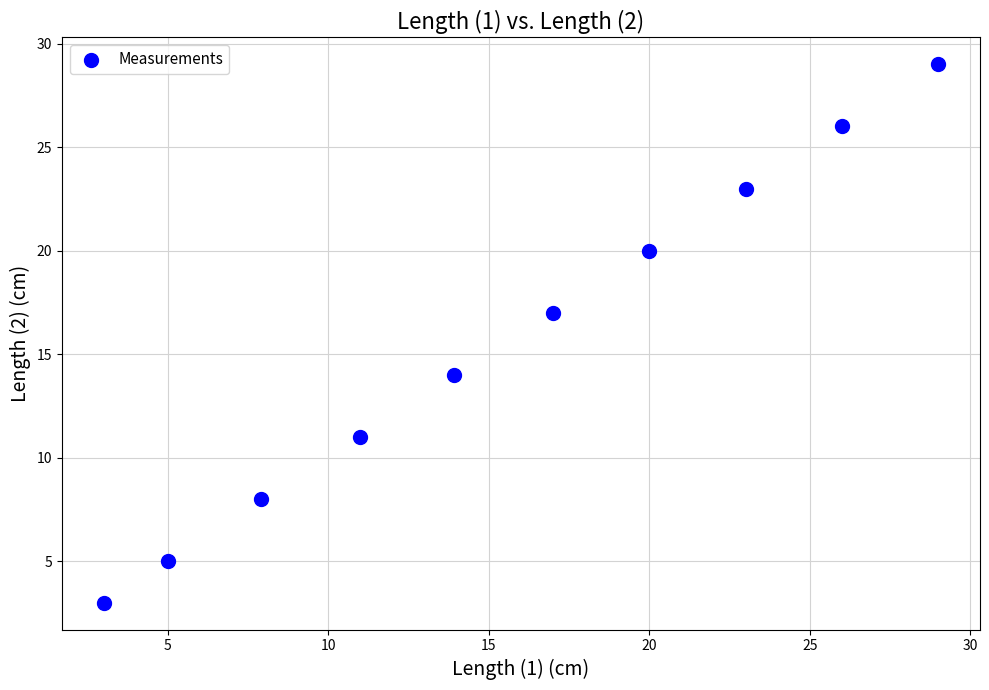

What Y value in the scatter plot is closest to 16?

17